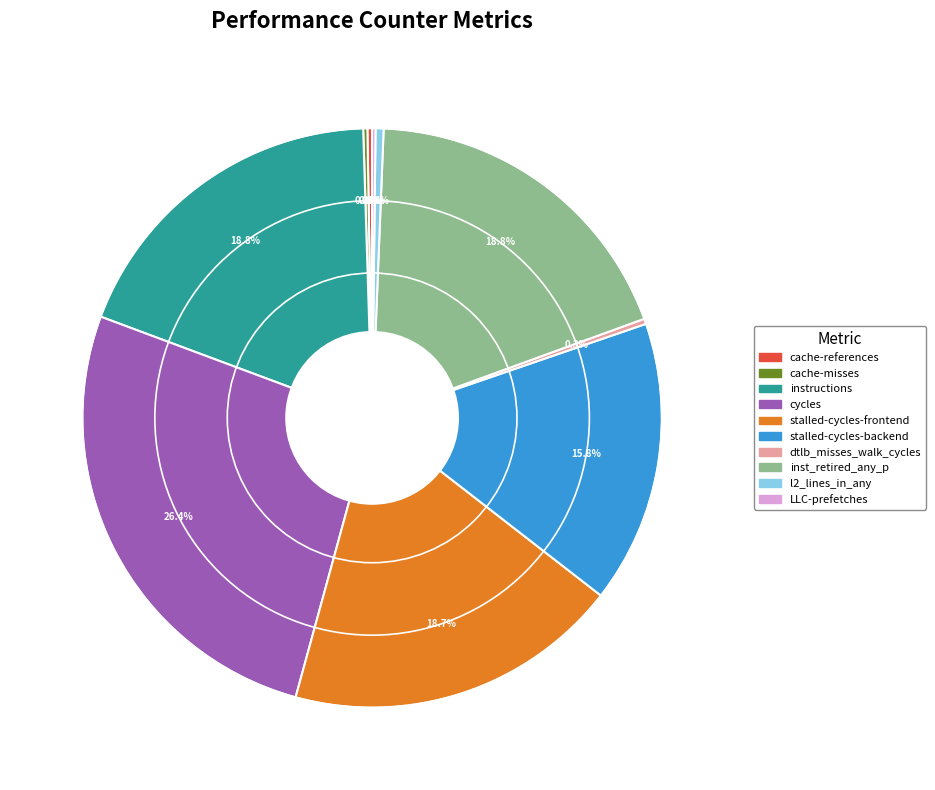

Is it true that instructions is 19% of the pie?

True